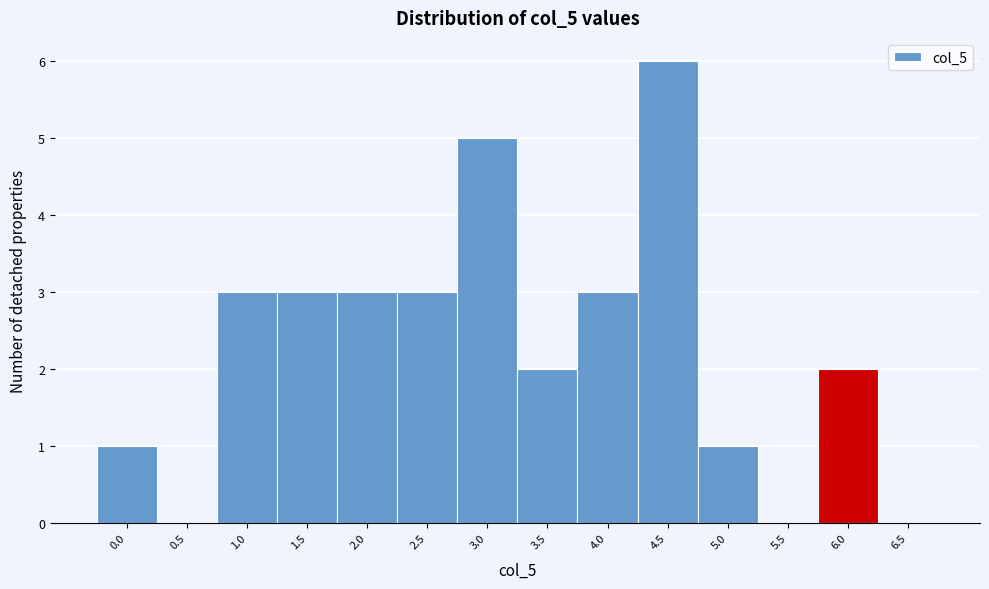

Reading left to right, transcribe all the data shown in this chart.

0.0=1	0.5=0	1.0=3	1.5=3	2.0=3	2.5=3	3.0=5	3.5=2	4.0=3	4.5=6	5.0=1	5.5=0	6.0=2	6.5=0